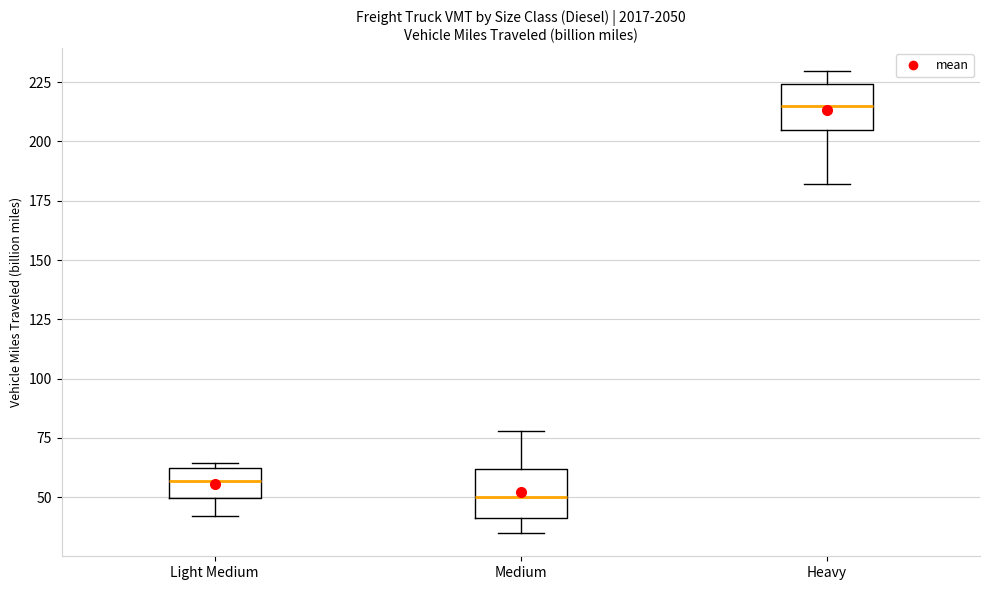

Reading left to right, read every box against the y-axis: the position of its median line, the range the box covers, and the ends of its whiskers. The values are not printed on the chart, so give them approximately, as read against the axis.

Light Medium: median 55, box 50 to 60, whiskers 40 to 65
Medium: median 50, box 40 to 60, whiskers 35 to 80
Heavy: median 215, box 205 to 225, whiskers 180 to 230